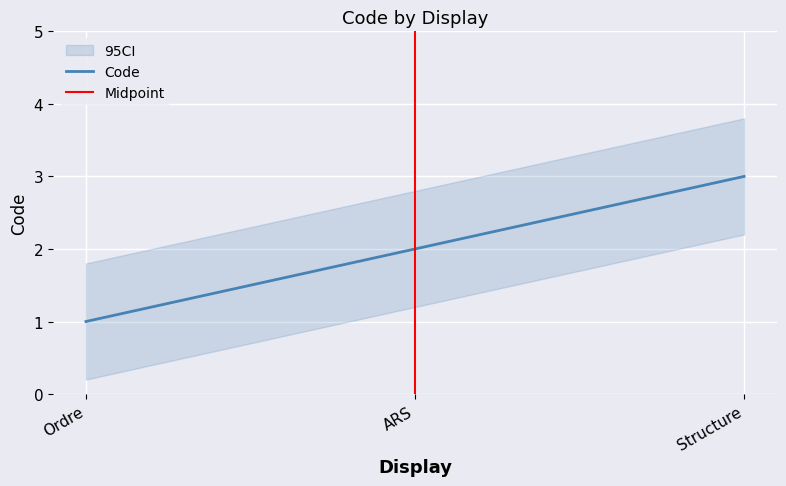

The chart shows a value of 0 at Ordre. True or false?

False